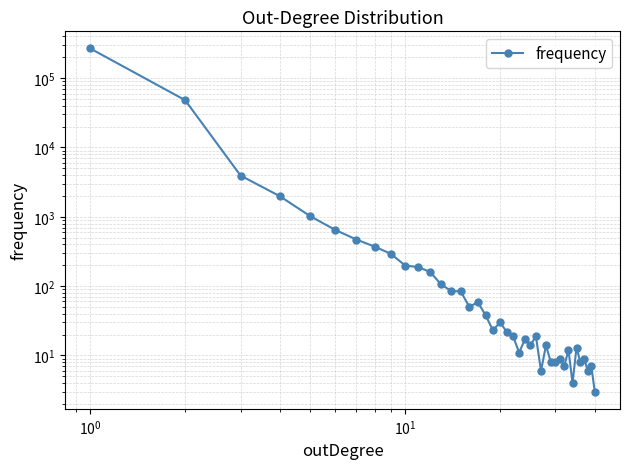

Reading left to right, list all the values displayed in this chart.

268032	48206	3939	1980	1017	646	470	371	293	198	188	160	106	85	84	50	59	38	23	30	22	19	11	17	14	19	6	14	8	8	9	7	12	4	13	8	9	6	7	3